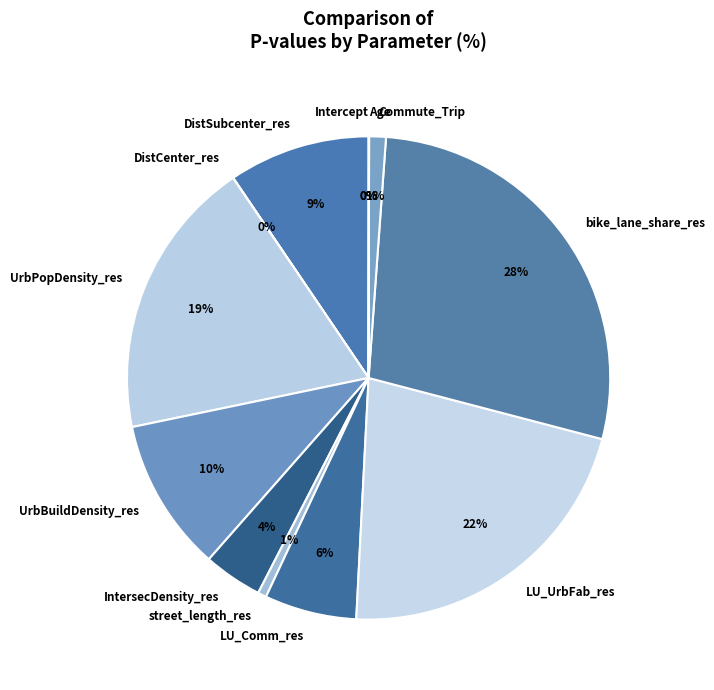

What is the largest slice in the pie chart?

bike_lane_share_res